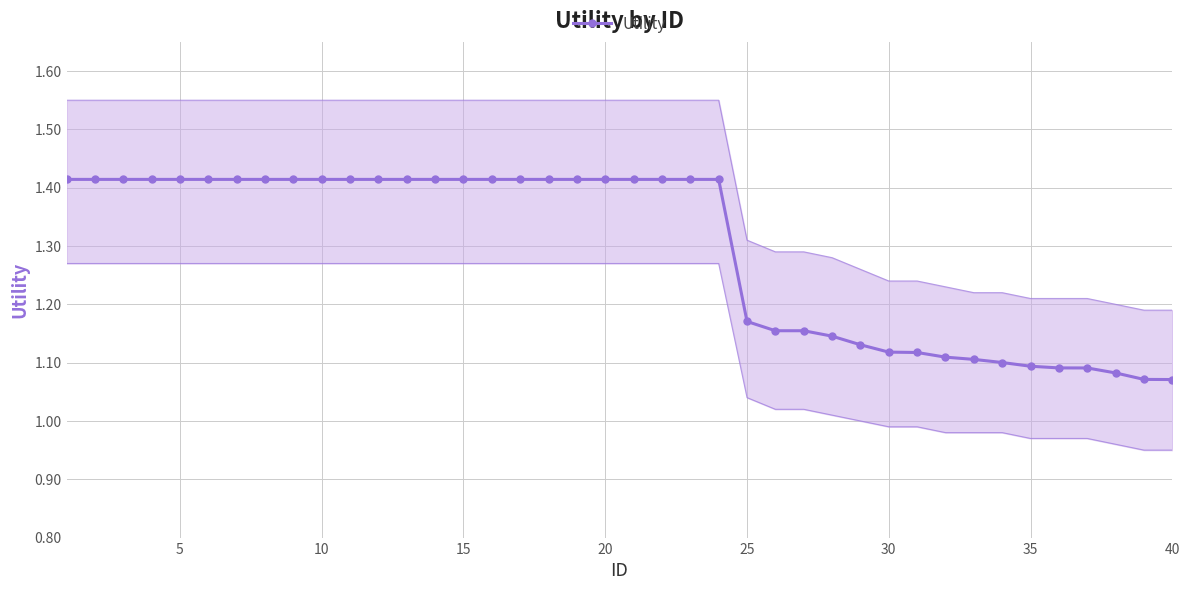

Count the Utility values in the range 1 to 2.

40